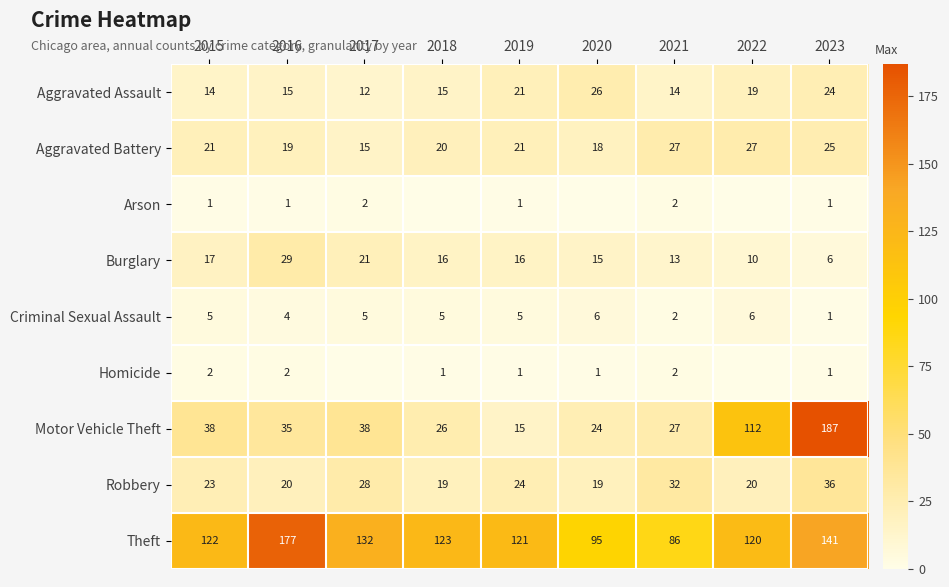

Count the number of data series in this chart.

9